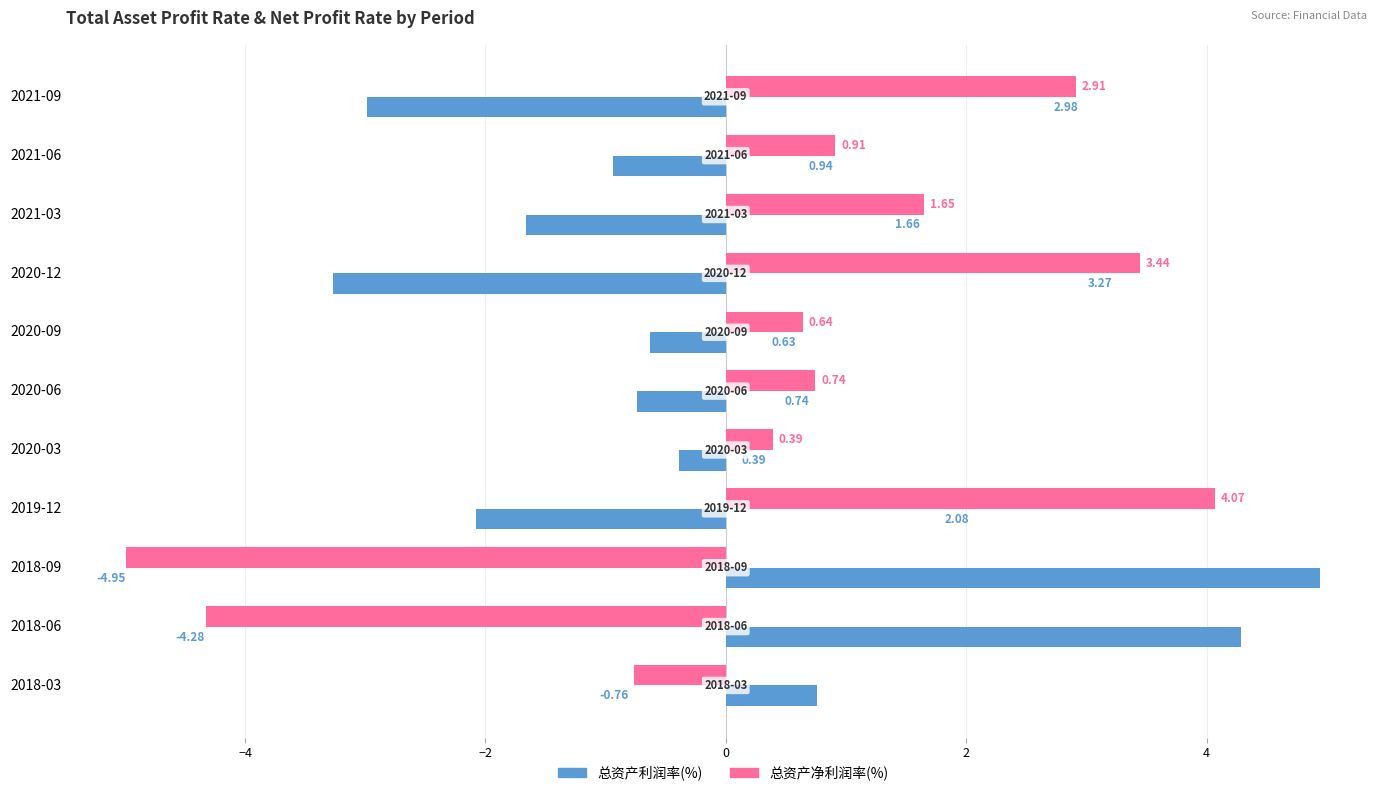

How many values in the 总资产净利润率(%) series exceed 0?

8